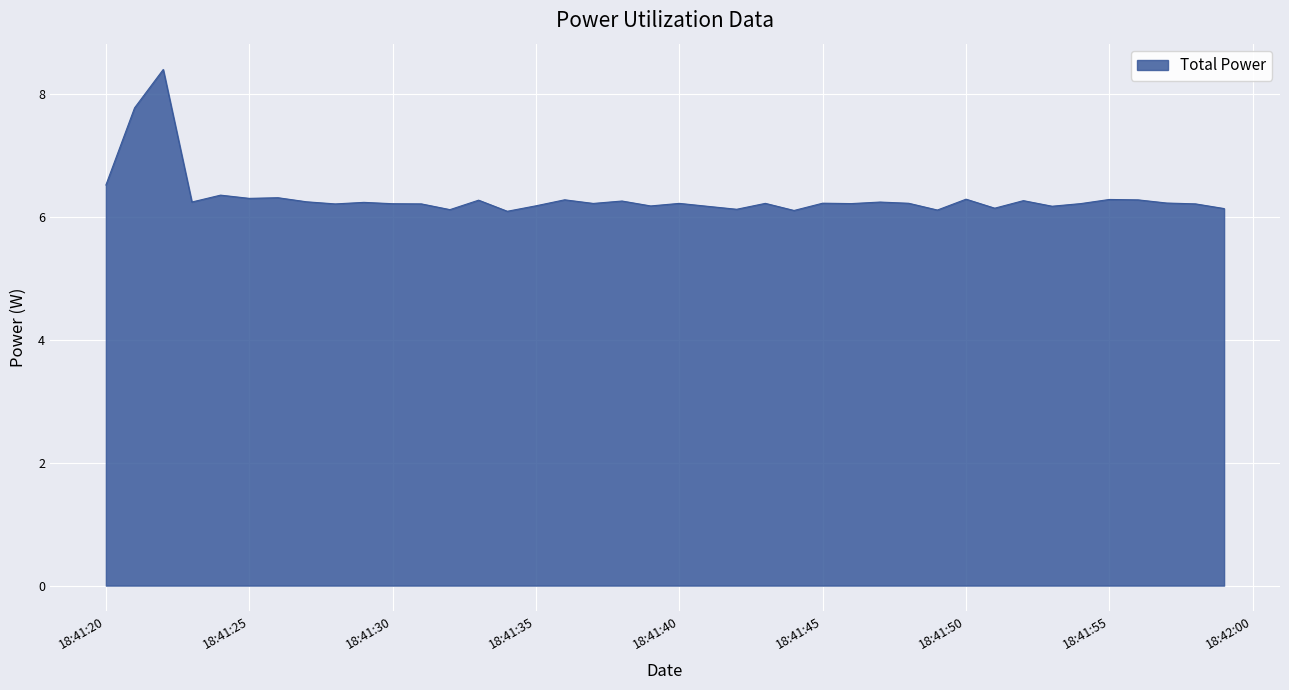

What is the maximum value shown in the chart?

8.4